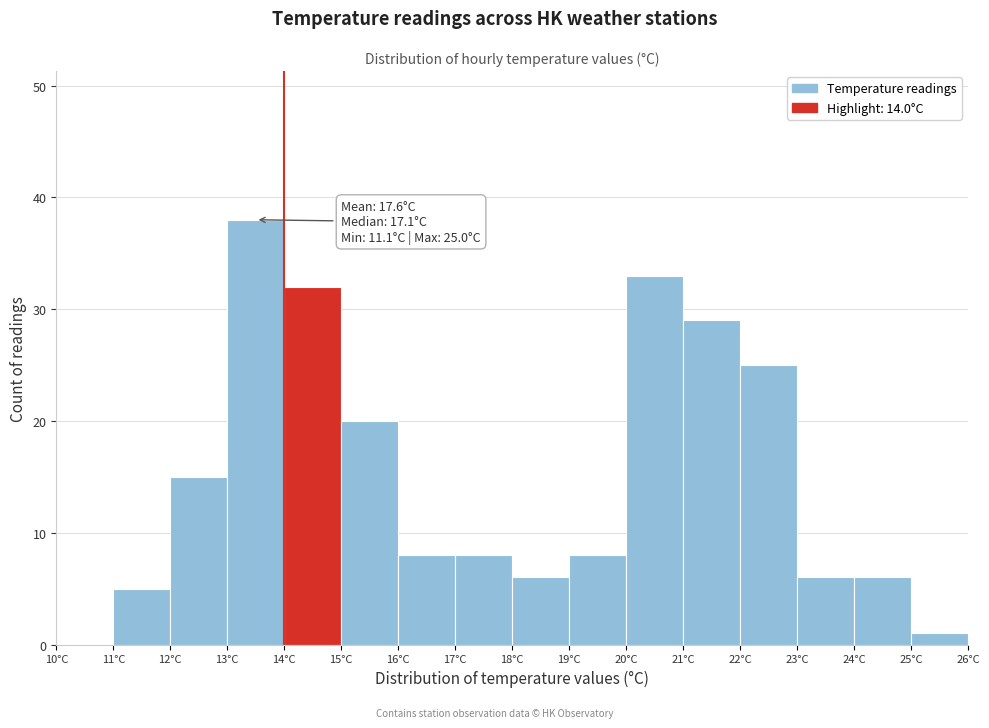

Over which range of the x-axis is the bar tallest?

13 to 14